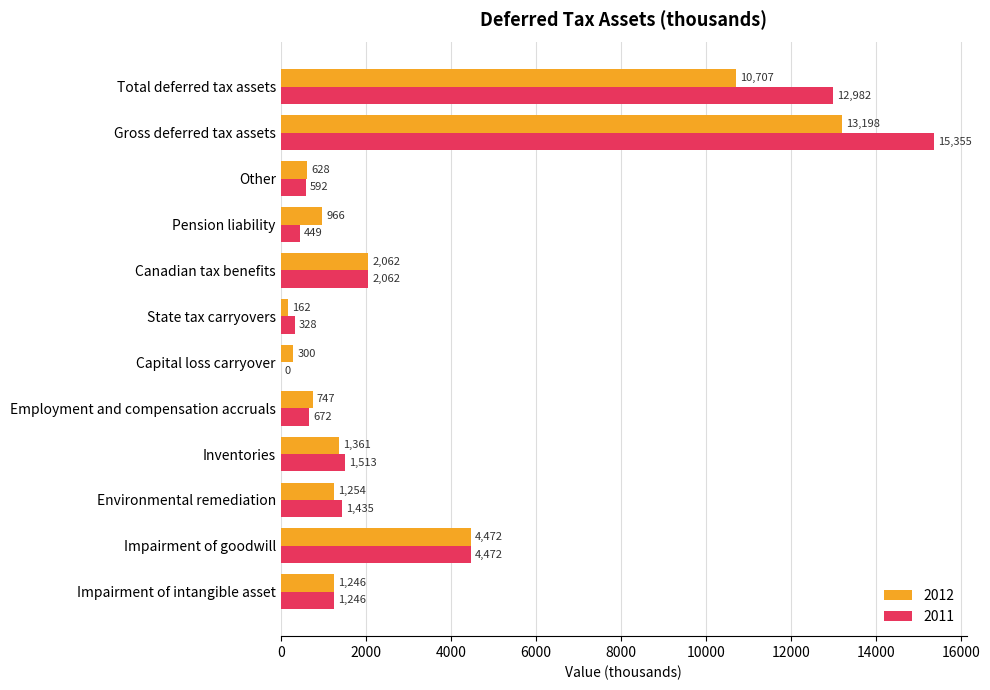

Which category has the highest value in the 2012 series?

Gross deferred tax assets